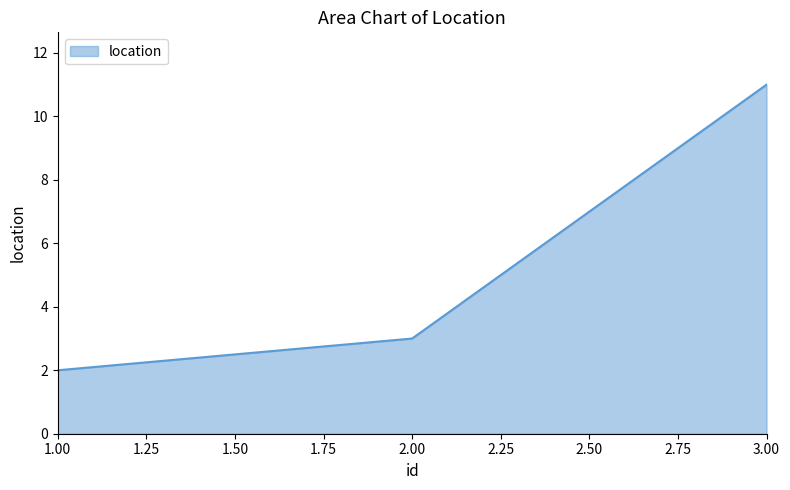

How many lines are shown in the chart?

1